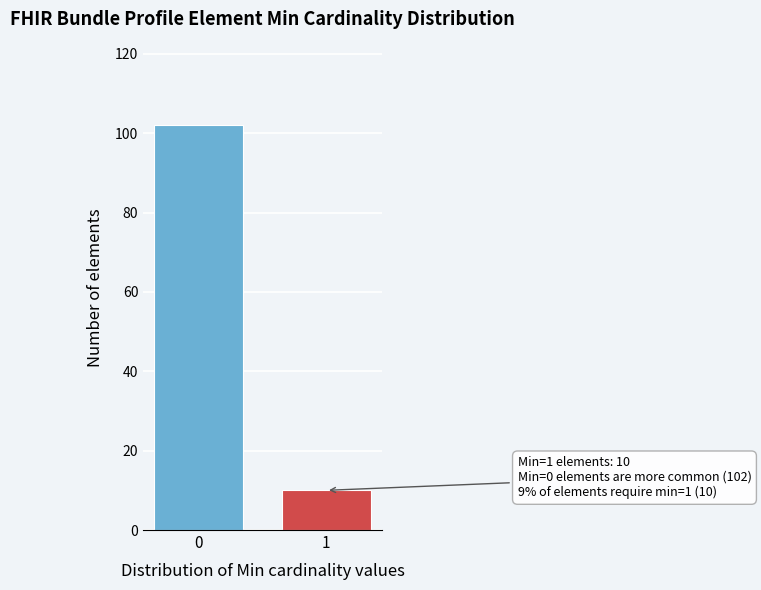

Reading right to left, what are all the values shown in this chart?

1=10	0=102